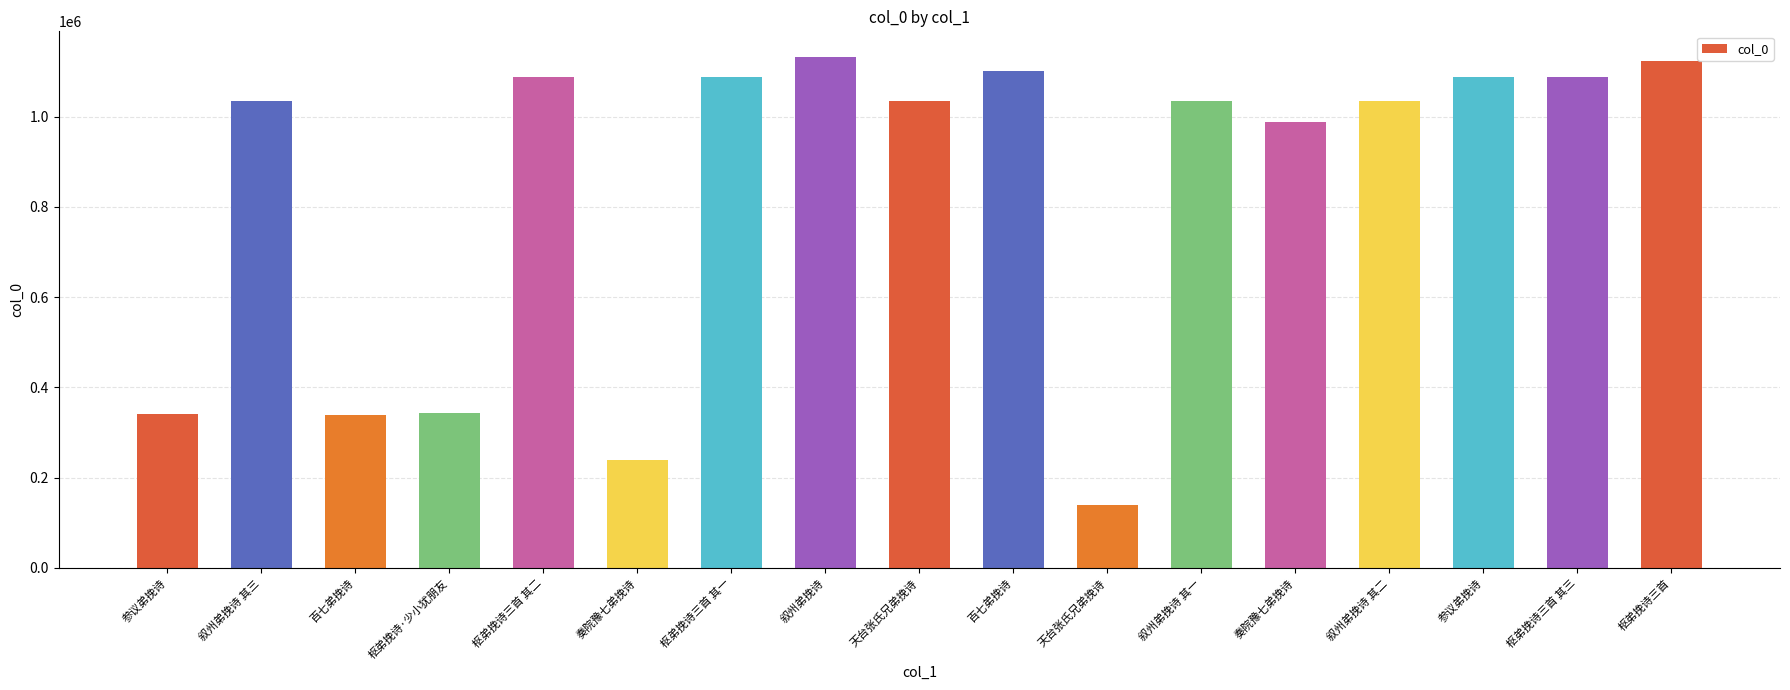

Rank the categories by value from lowest to highest.

天台张氏兄弟挽诗, 奏院豫七弟挽诗, 百七弟挽诗, 参议弟挽诗, 枢弟挽诗·少小犹朋友, 奏院豫七弟挽诗, 叙州弟挽诗 其一, 叙州弟挽诗 其二, 叙州弟挽诗 其三, 天台张氏兄弟挽诗, 枢弟挽诗三首 其一, 枢弟挽诗三首 其二, 枢弟挽诗三首 其三, 参议弟挽诗, 百七弟挽诗, 枢弟挽诗三首, 叙州弟挽诗